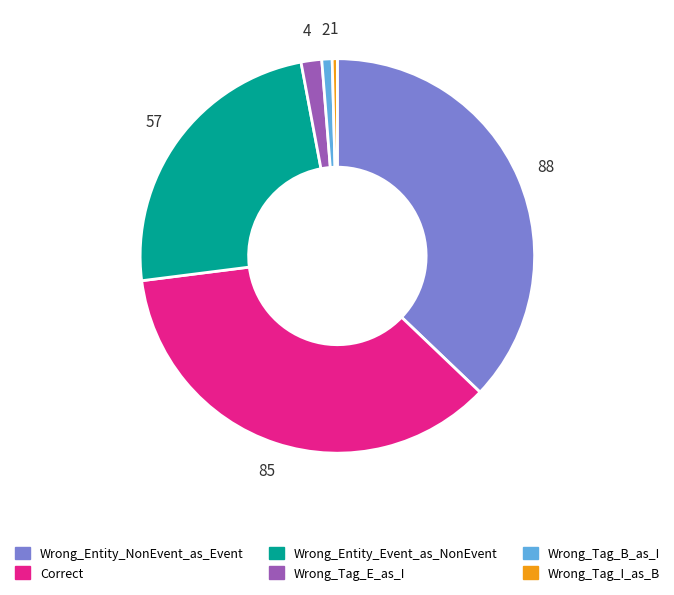

True or false: Wrong_Tag_B_as_I accounts for 1% of the total.

True